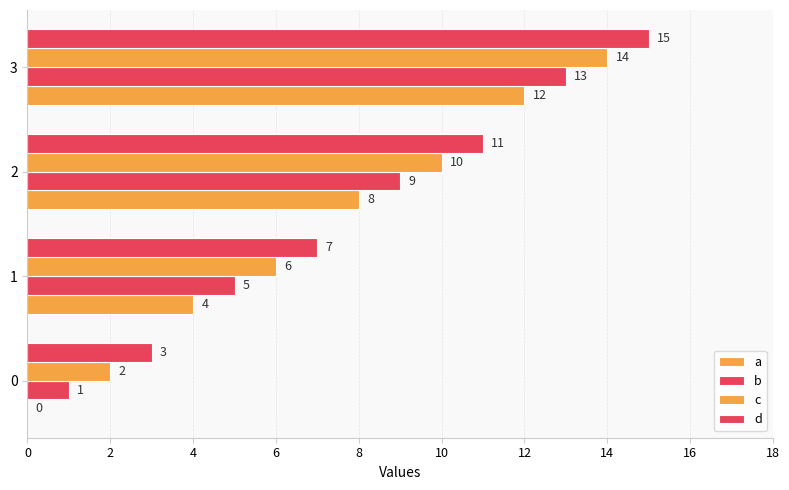

The value of c at 0 is 2. True or false?

True